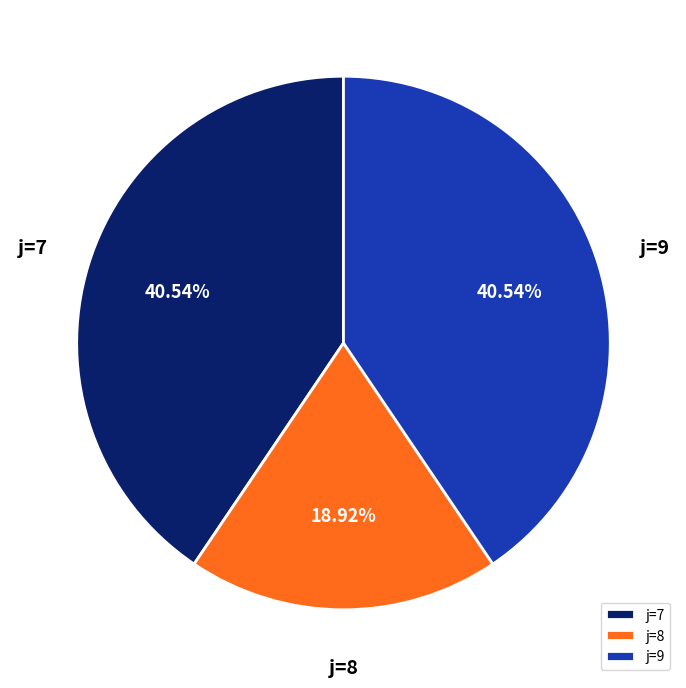

What is the ratio of the value at j=9 to the value at j=7?

1.0